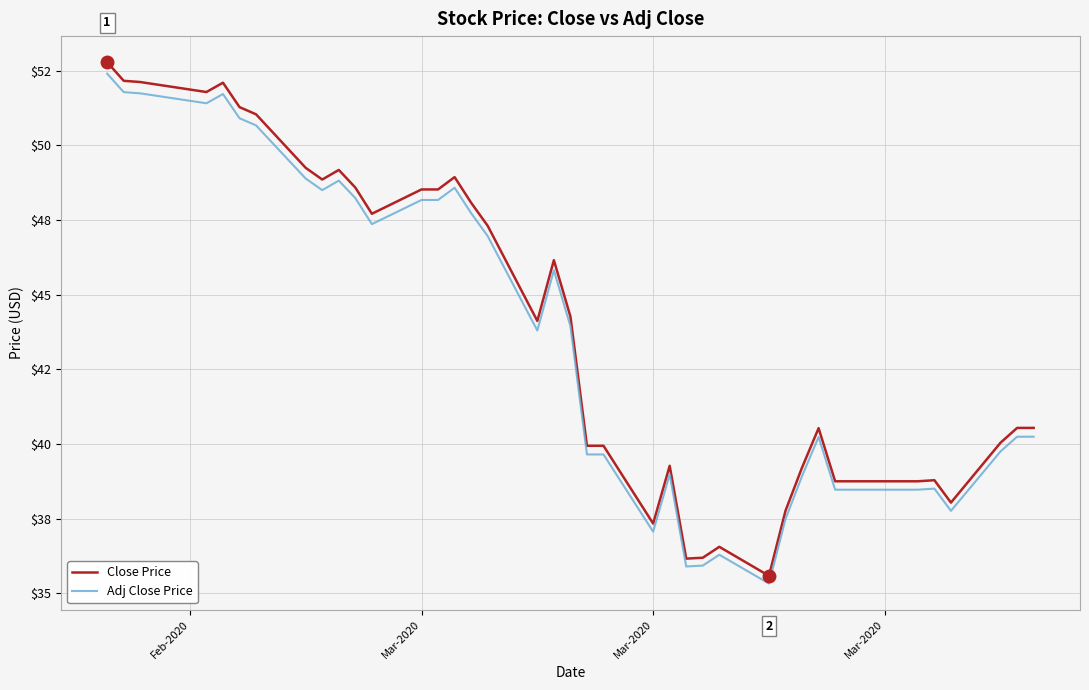

Does the chart have visible grid lines?

Yes